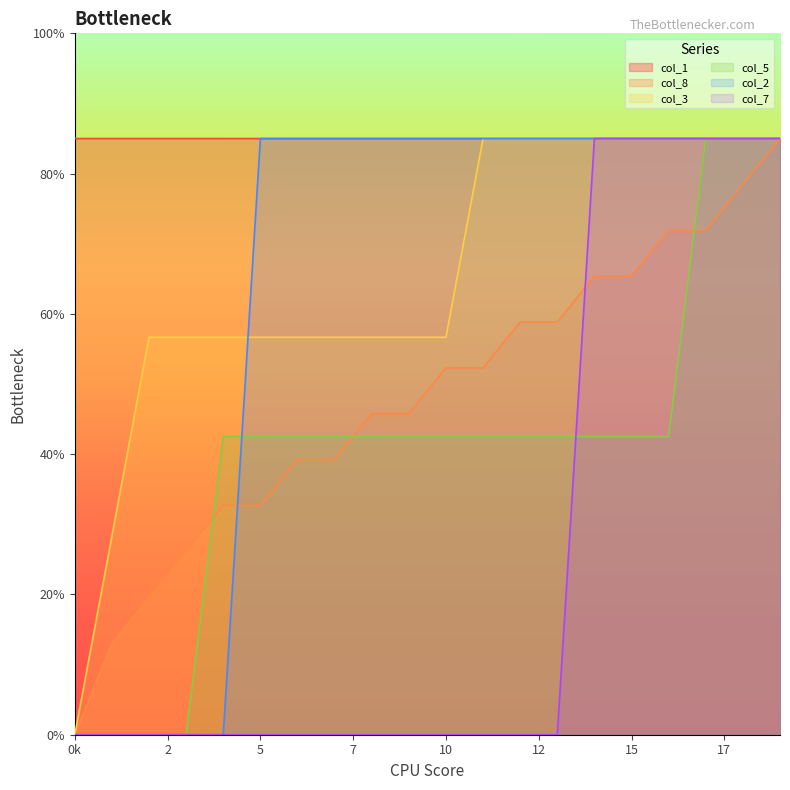

What is the sum of all col_3 values?

1303.3